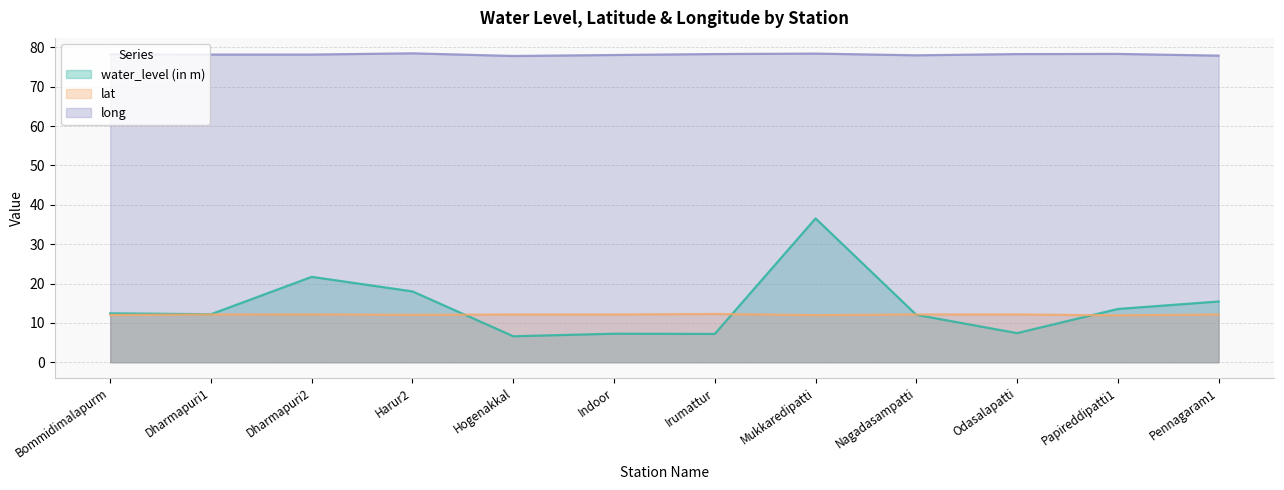

Which series has the largest total across all categories?

long